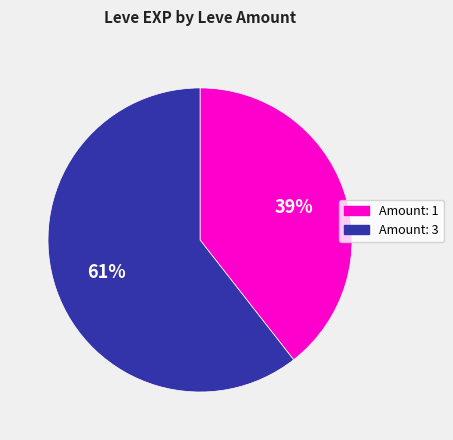

To the nearest percent, what is the average slice percentage?

50%